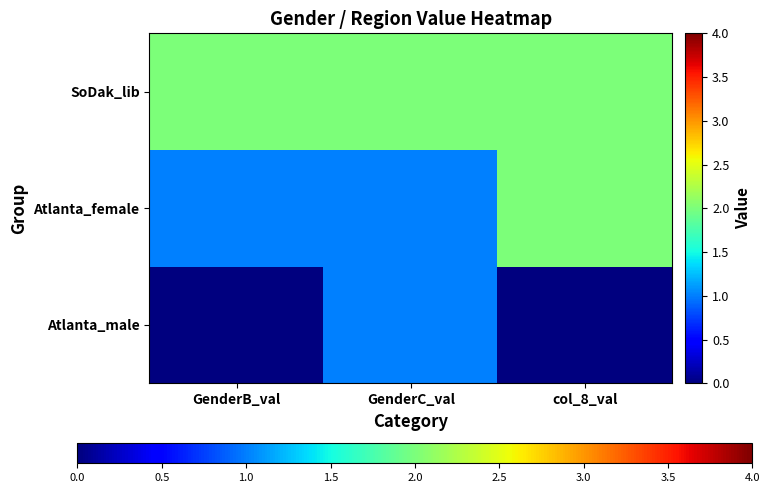

Rank the series by their average value, from highest to lowest.

SoDak_lib, Atlanta_female, Atlanta_male